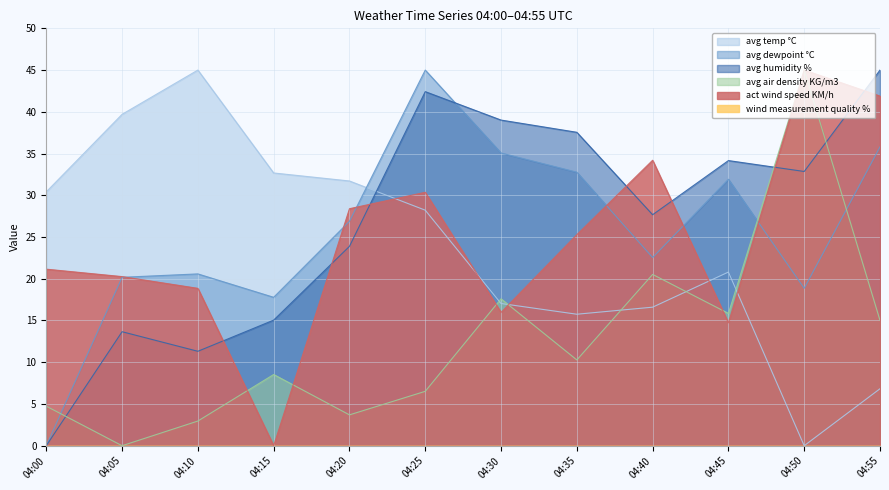

What is the sum of the avg air density KG/m3 values at 04:20 and 04:30?

21.3